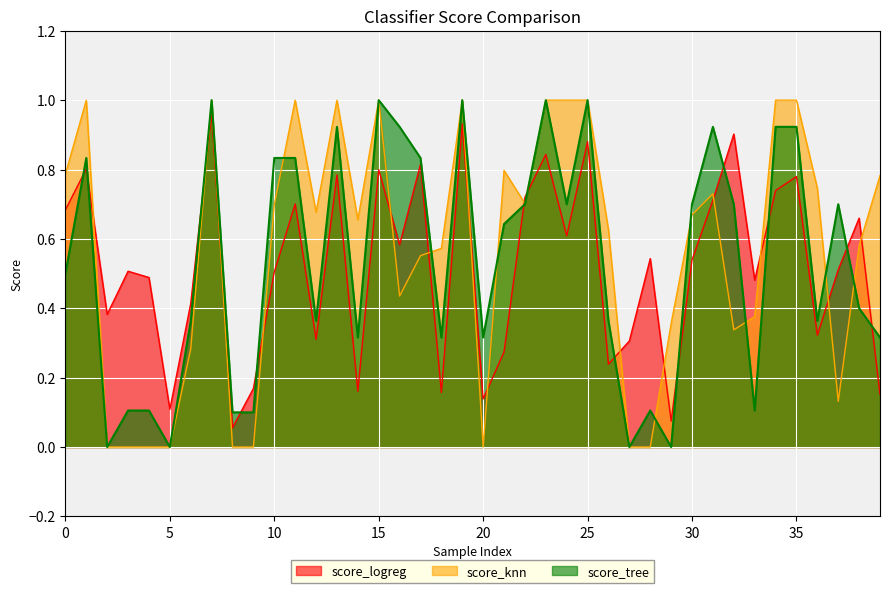

Rank the series by their average value, from lowest to highest.

score_logreg, score_tree, score_knn